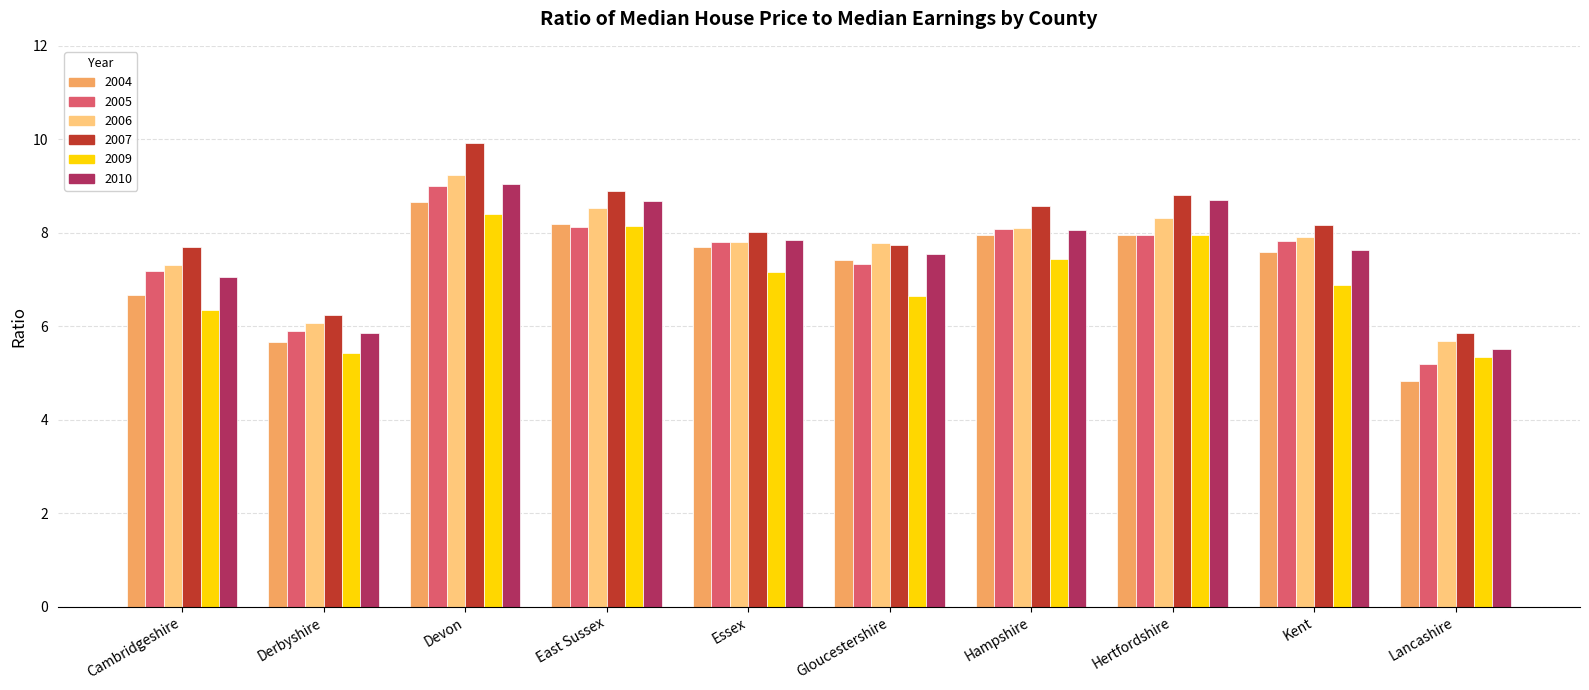

The 2004 series shows 11.8 at Hertfordshire. True or false?

False